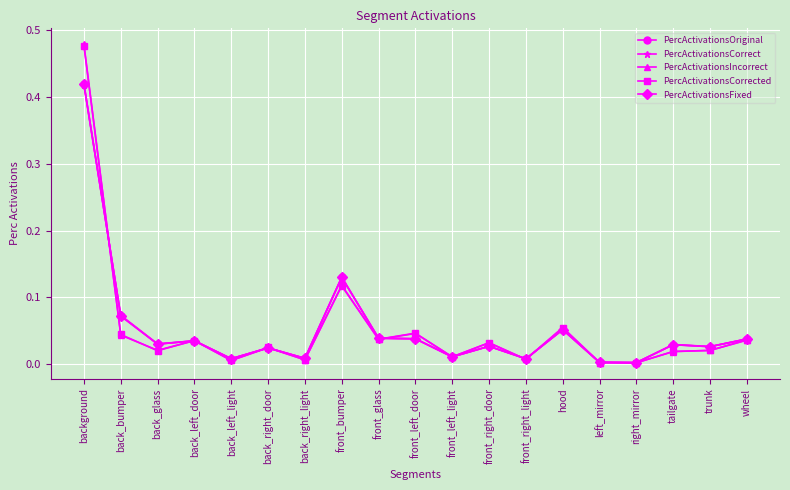

The PercActivationsFixed series shows 0.0 at hood. True or false?

False